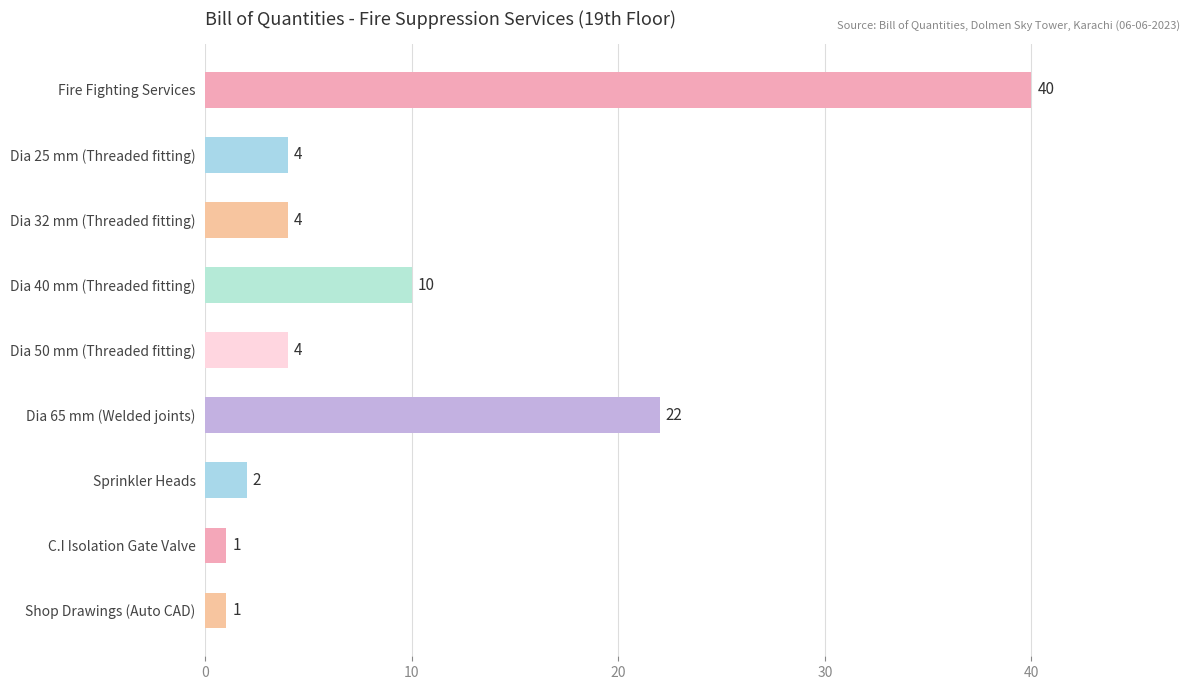

Count the number of data series in this chart.

1